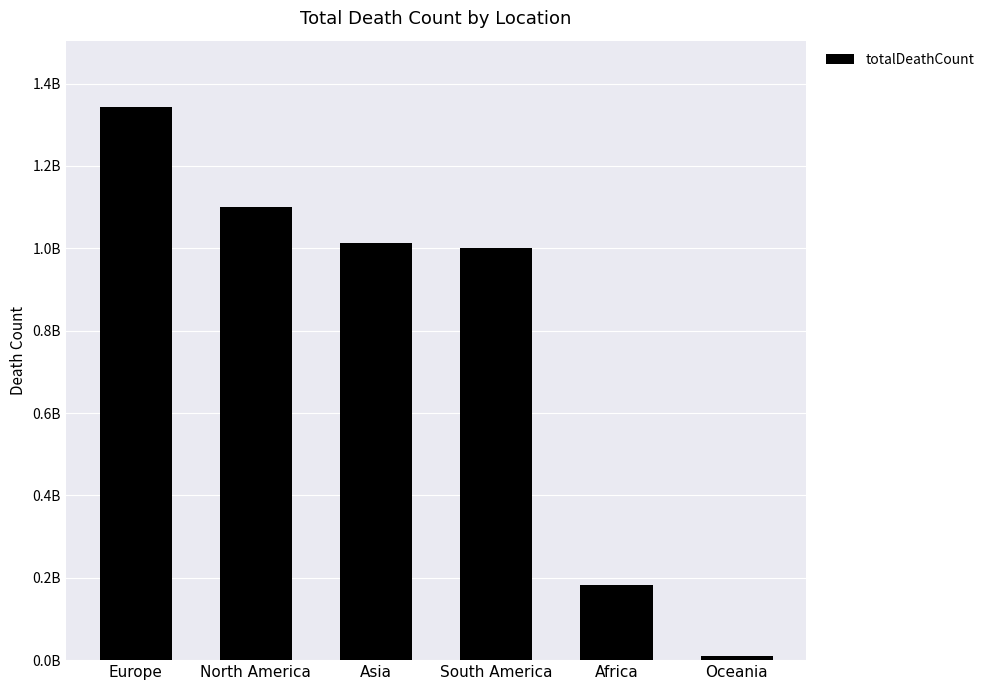

What is the sum of all values?

4650897431